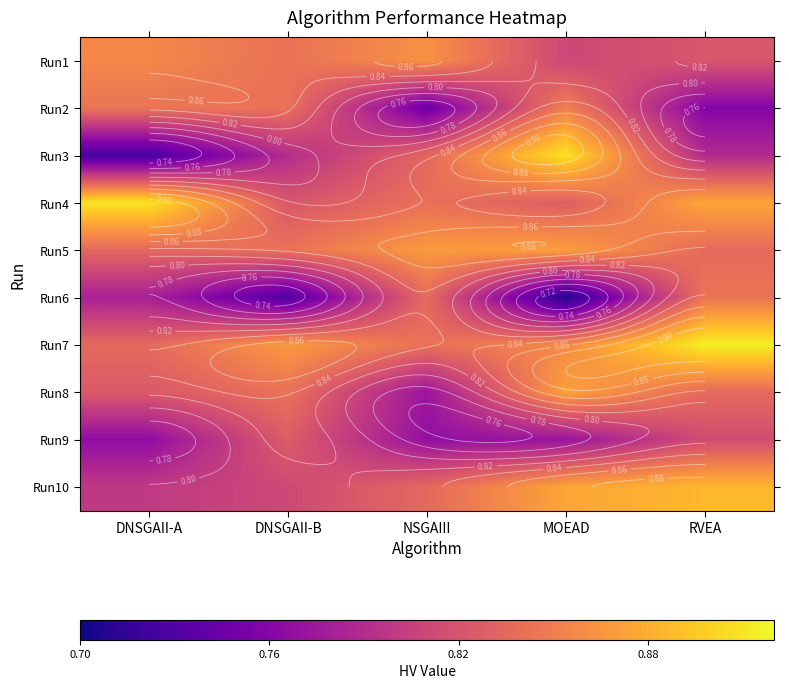

Rank the series at NSGAIII from highest to lowest value.

Run5, Run1, Run7, Run4, Run6, Run10, Run3, Run8, Run9, Run2